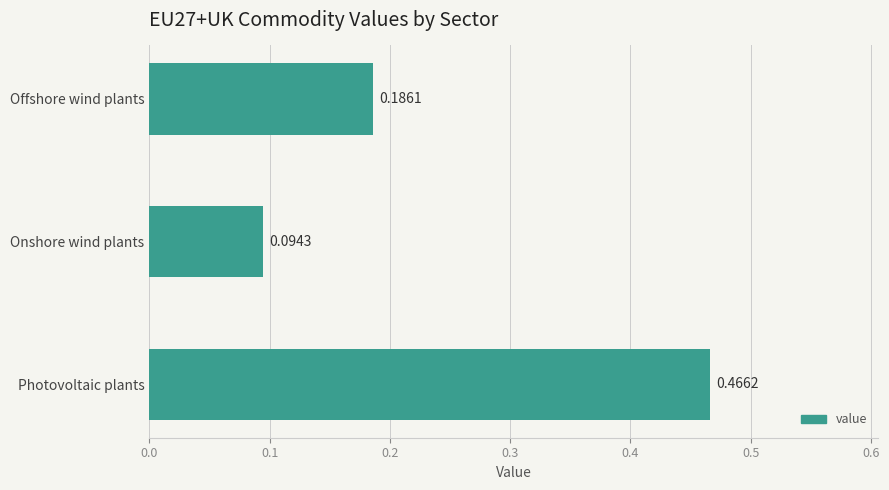

List the labels in order of value, largest first.

Photovoltaic plants, Offshore wind plants, Onshore wind plants